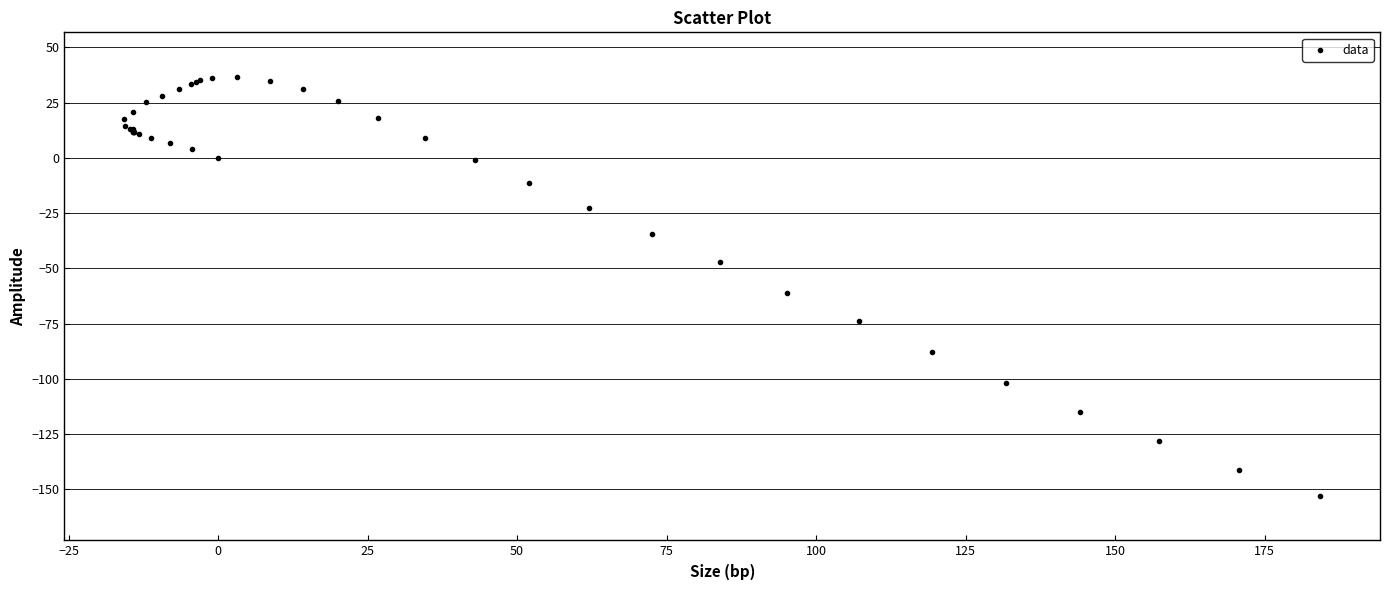

What Y value in the scatter plot is closest to -58?

-61.0